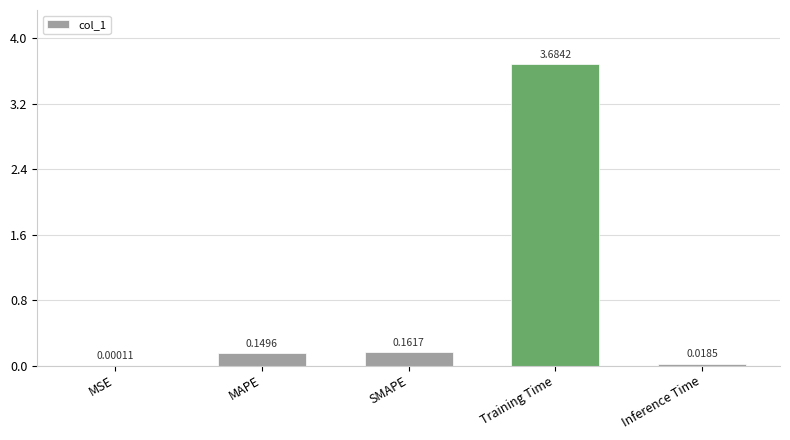

Between MSE and SMAPE, which is larger?

SMAPE